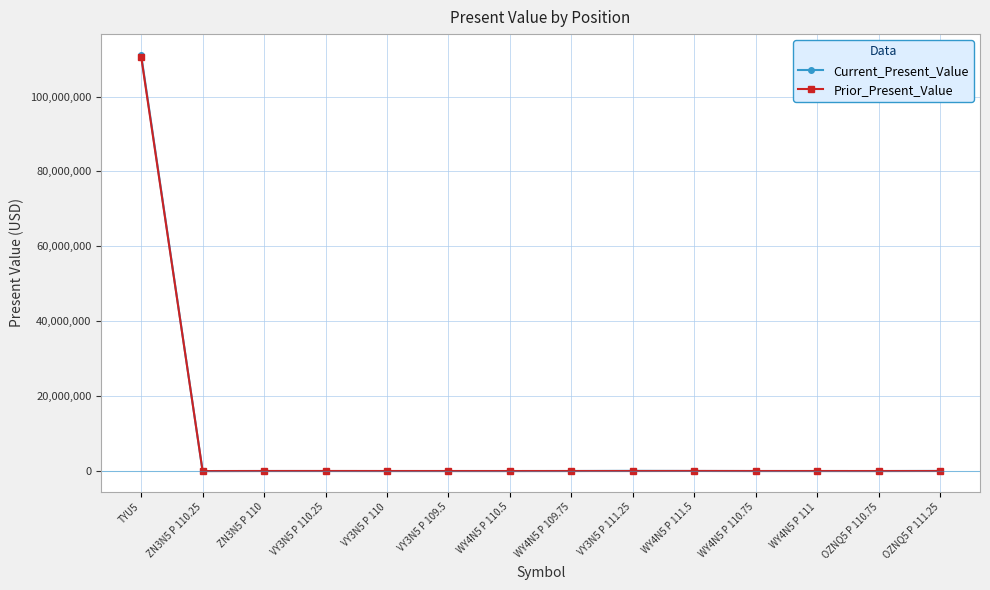

What is the value of the Current_Present_Value point at the 8th from the left?

4687.5